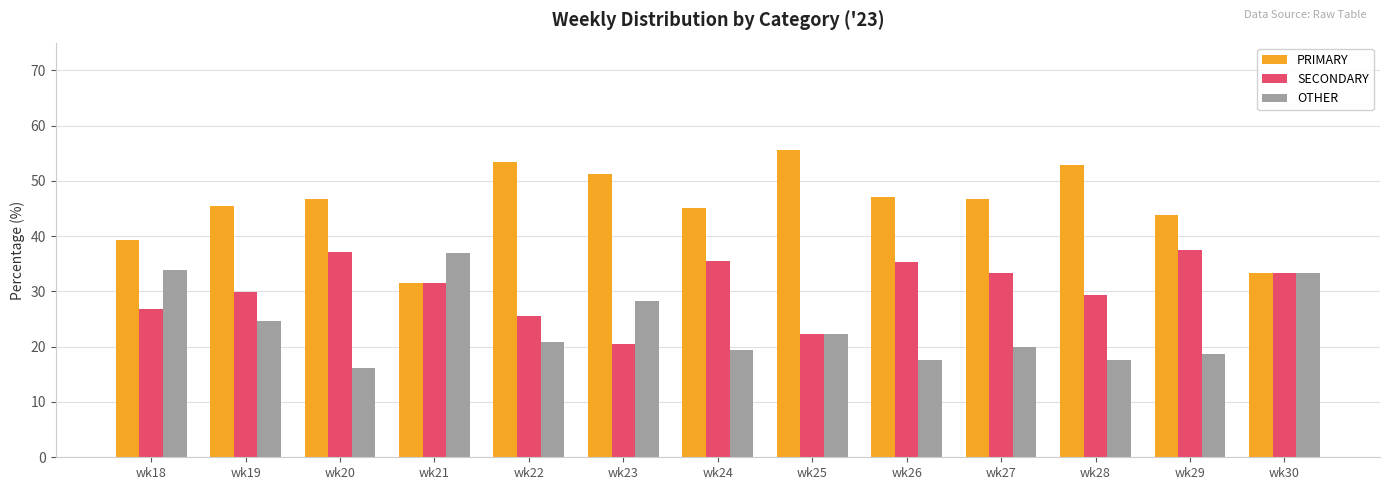

Which series has the widest spread of values?

PRIMARY